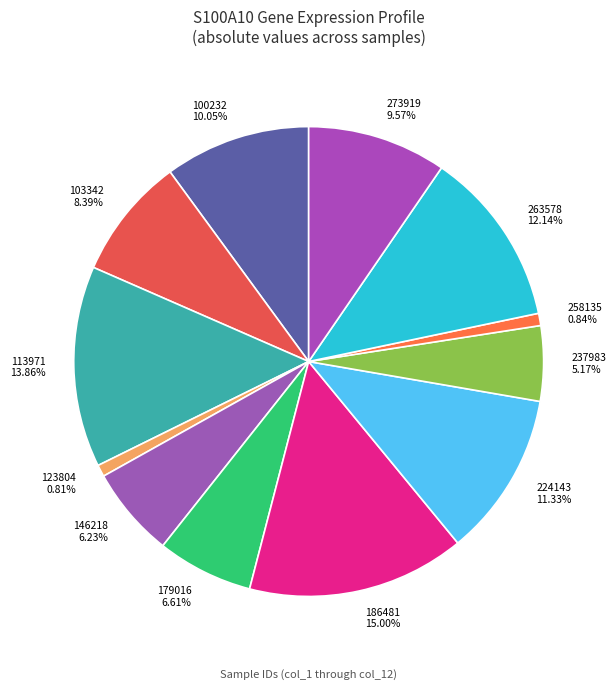

Which has a higher value, 179016 or 224143?

224143